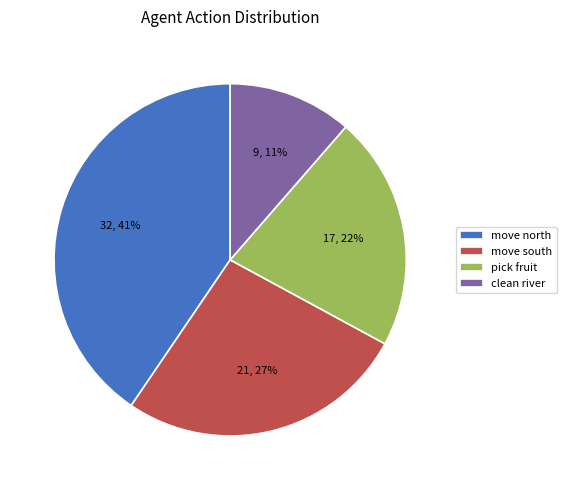

Does move north account for over 50% of the chart?

No